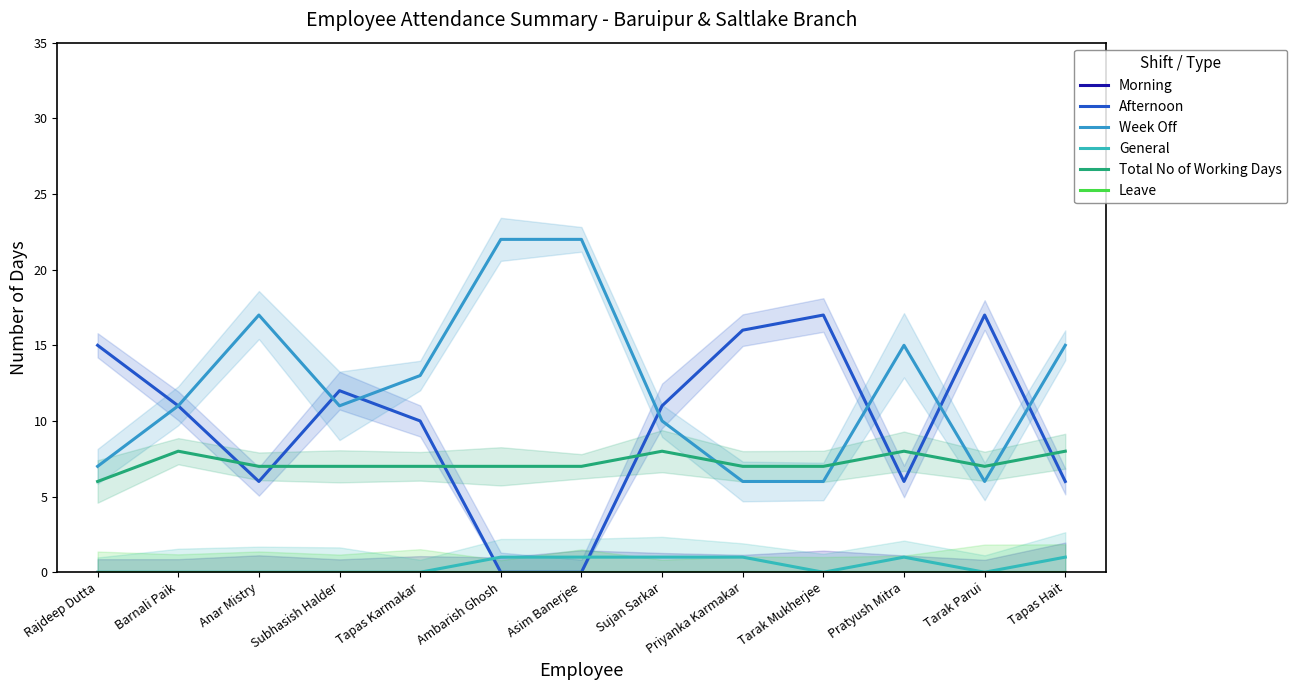

The value of Total No of Working Days at Priyanka Karmakar is 7. True or false?

True